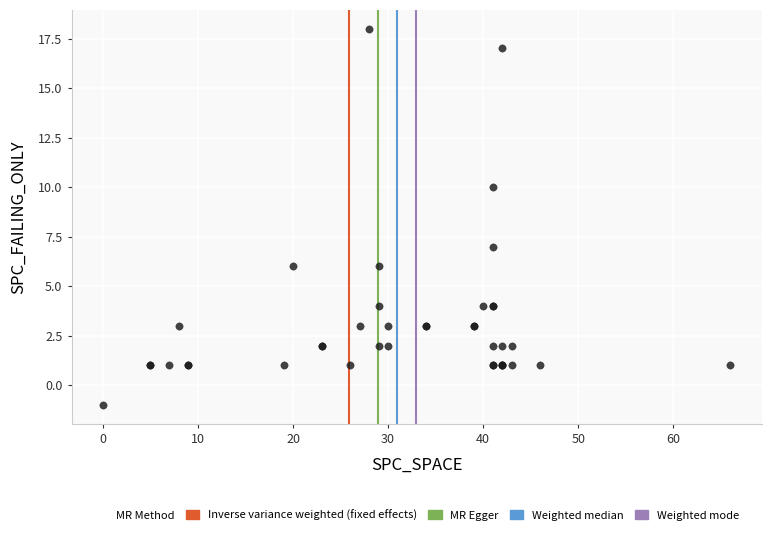

What Y value in the scatter plot is closest to 8?

7